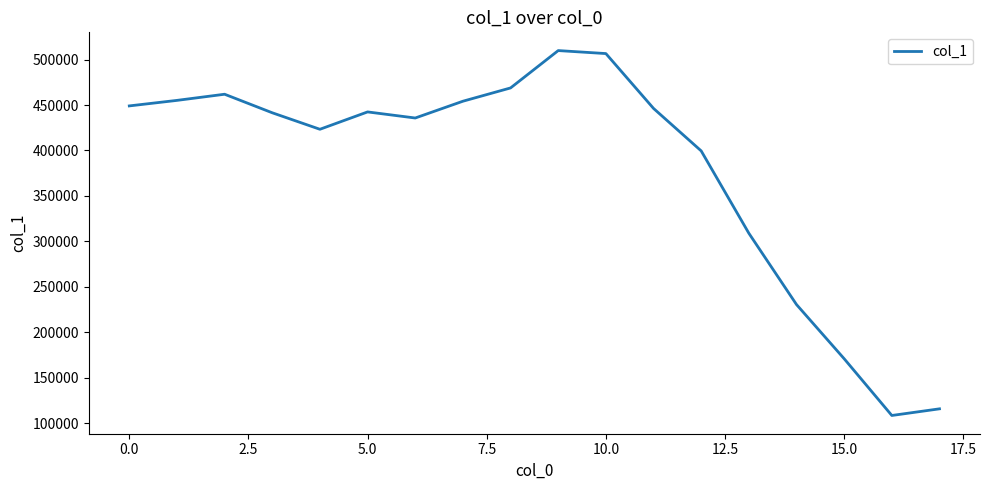

What is the smallest value displayed?

108617